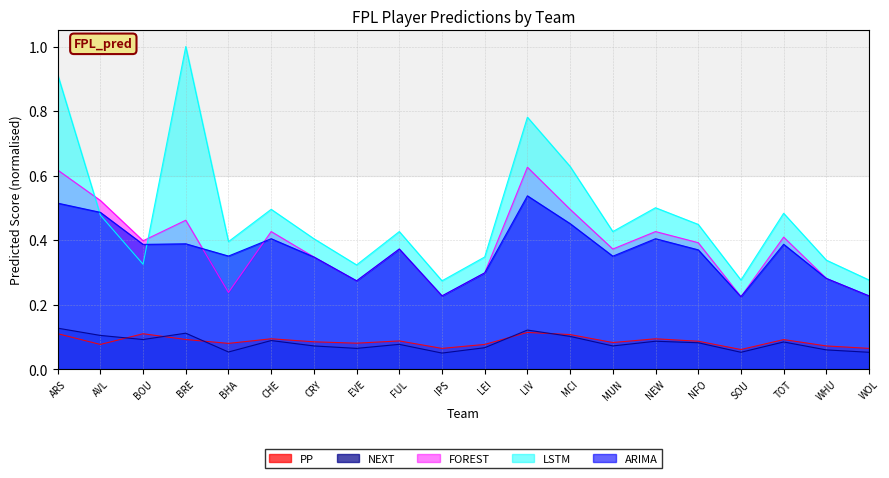

Which series changed the most between BHA and MCI?

FOREST